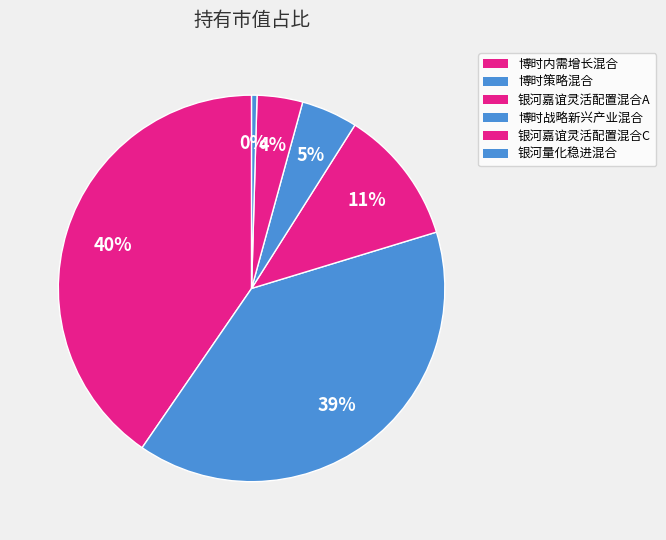

Is the sum of 博时策略混合 and 博时战略新兴产业混合 greater than half?

No